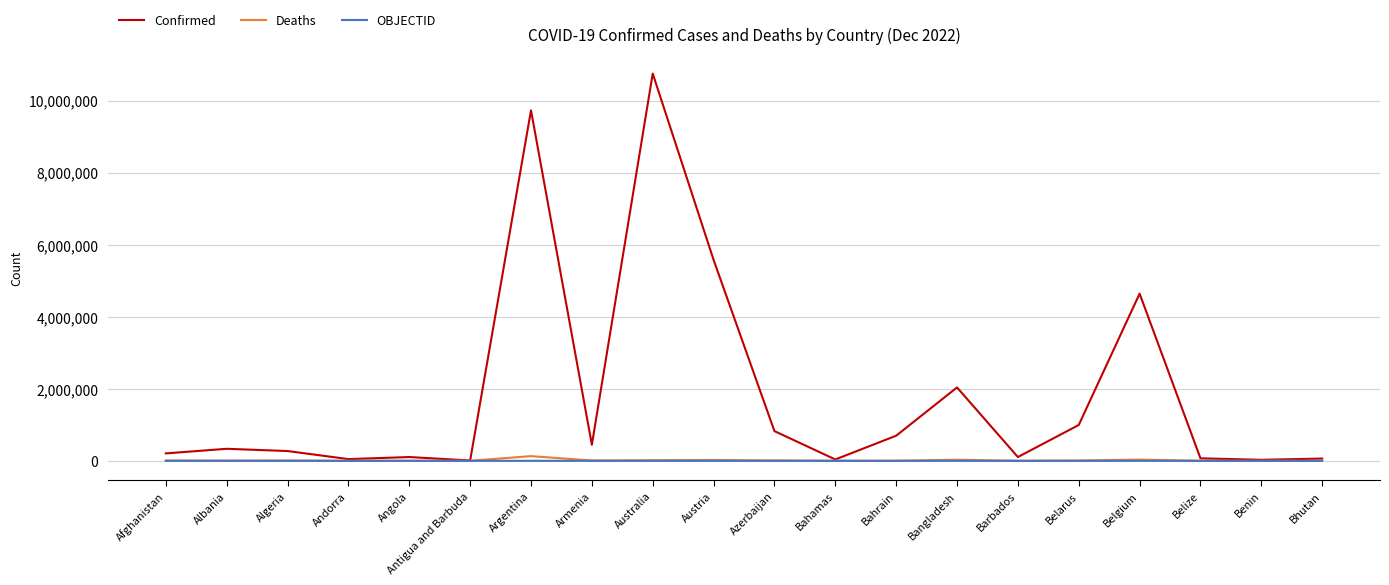

What position from the right is Angola?

16